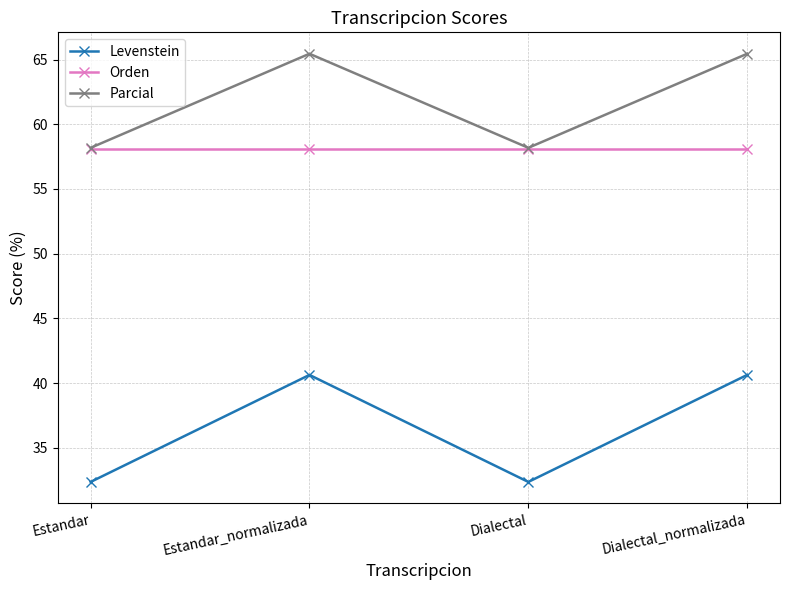

Which series has the widest spread of values?

Levenstein